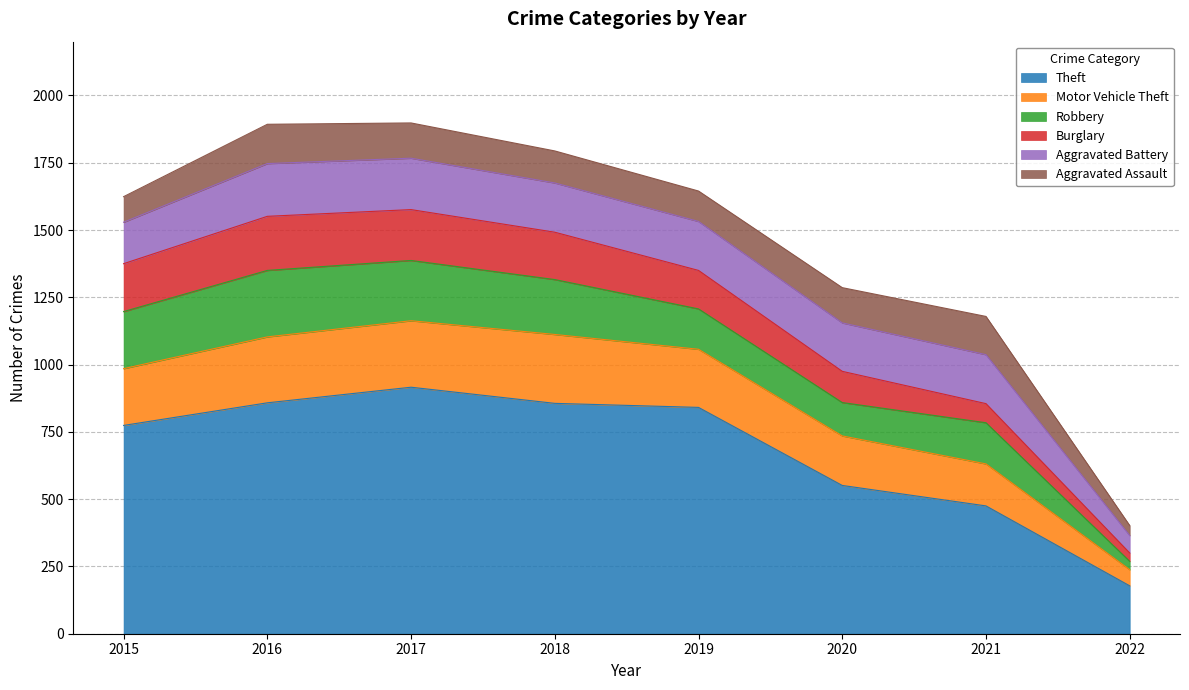

The value of Aggravated Battery at 2017 is 133. True or false?

False